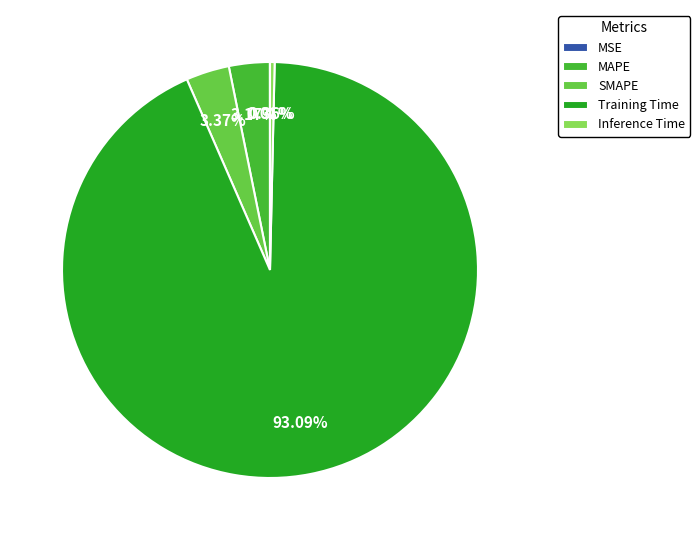

To the nearest percent, what portion does SMAPE represent?

3%